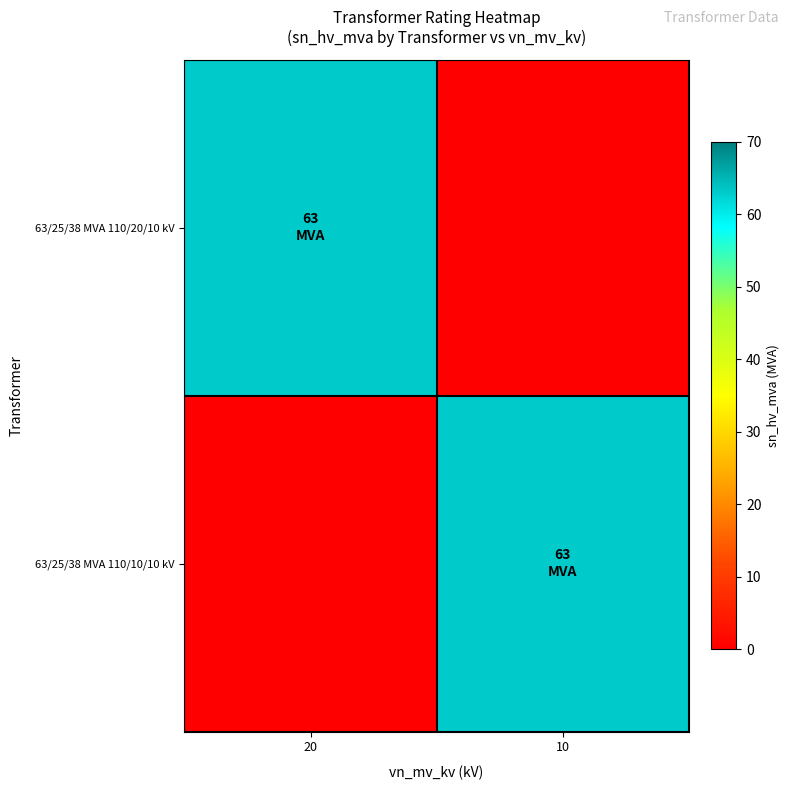

Which series has the largest total across all categories?

63/25/38 MVA 110/20/10 kV